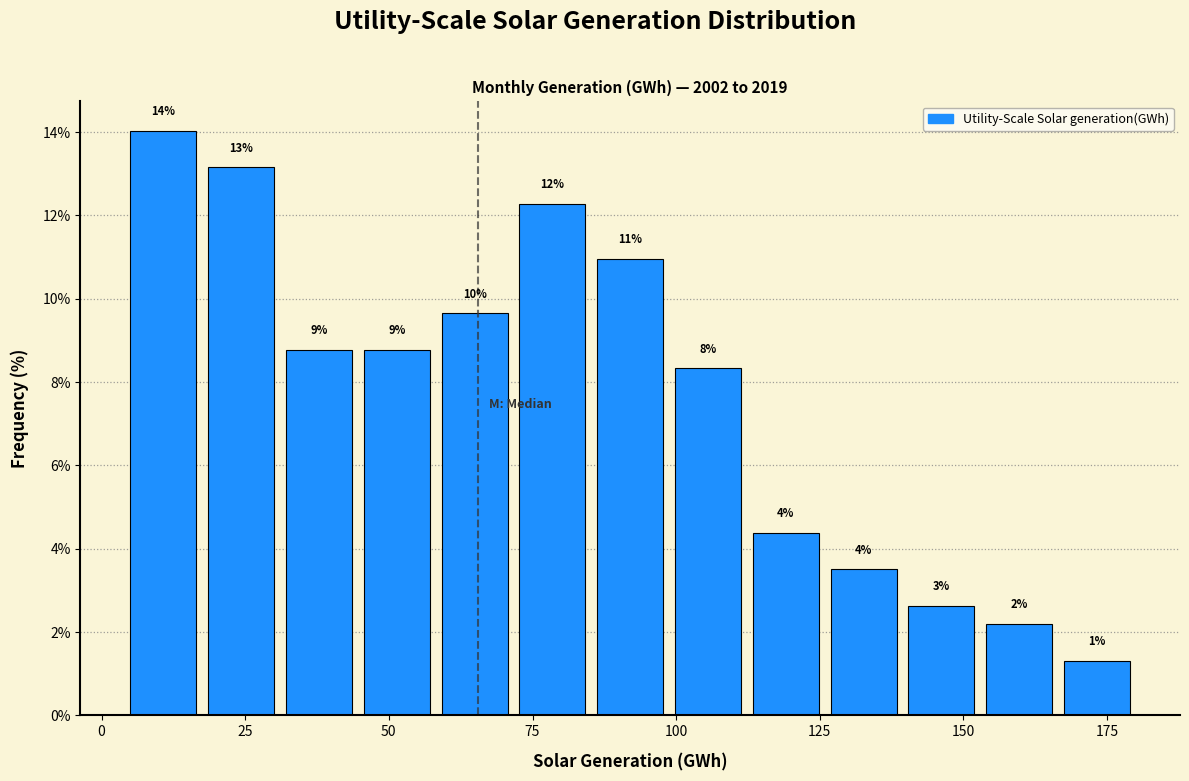

Read against the x-axis, roughly where is the centre of the tallest bar?

10